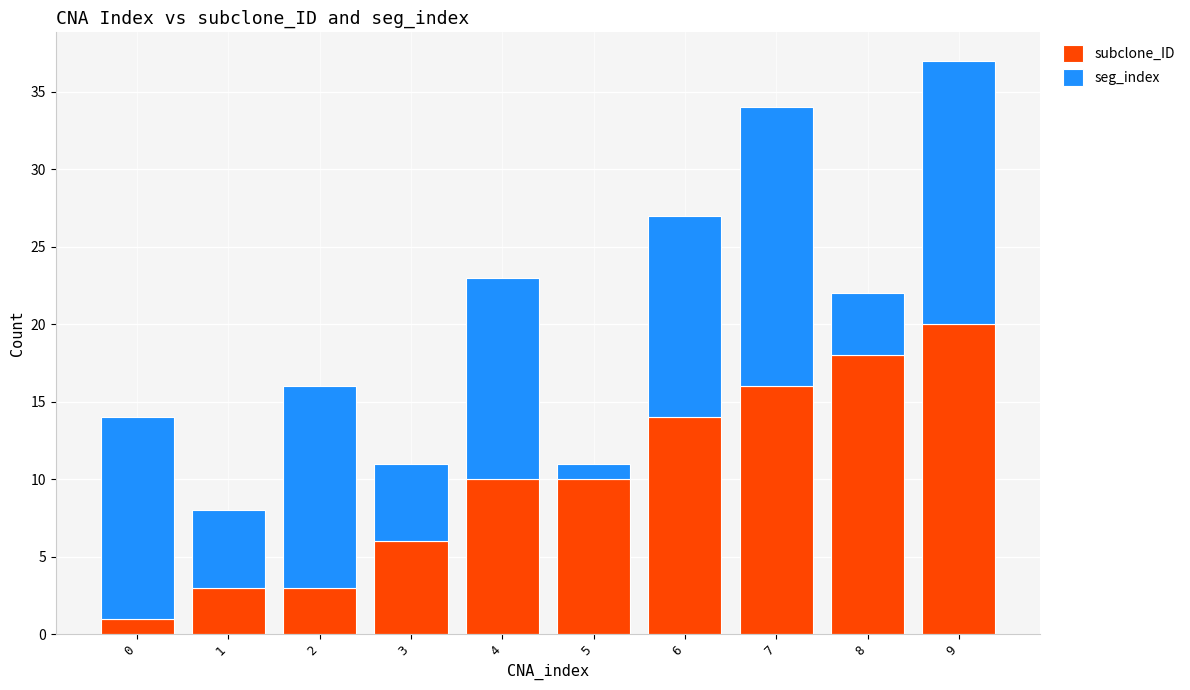

What is the difference between the maximum and minimum values in the subclone_ID series?

19